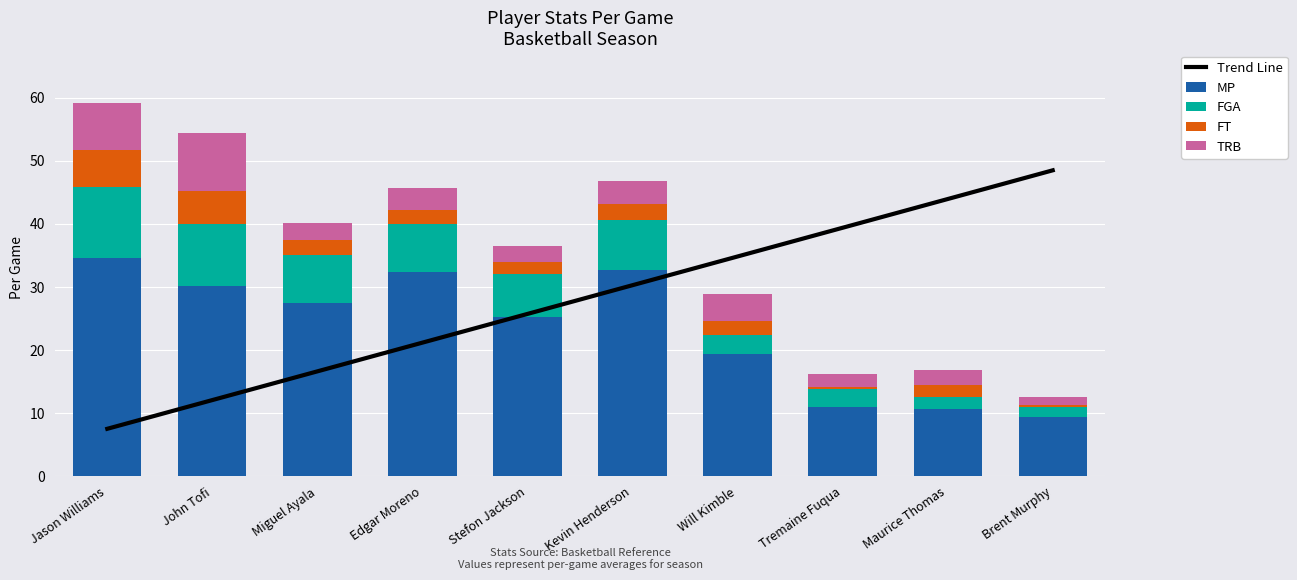

Reading left to right, transcribe all the data shown in this chart.

Trend Line: Jason Williams=7.5	John Tofi=12.1	Miguel Ayala=16.6	Edgar Moreno=21.2	Stefon Jackson=25.7	Kevin Henderson=30.3	Will Kimble=34.8	Tremaine Fuqua=39.4	Maurice Thomas=43.9	Brent Murphy=48.5
MP: Jason Williams=34.6	John Tofi=30.2	Miguel Ayala=27.4	Edgar Moreno=32.4	Stefon Jackson=25.2	Kevin Henderson=32.6	Will Kimble=19.4	Tremaine Fuqua=10.9	Maurice Thomas=10.6	Brent Murphy=9.3
FGA: Jason Williams=11.2	John Tofi=9.7	Miguel Ayala=7.7	Edgar Moreno=7.5	Stefon Jackson=6.8	Kevin Henderson=8.0	Will Kimble=3.0	Tremaine Fuqua=2.9	Maurice Thomas=1.9	Brent Murphy=1.6
FT: Jason Williams=5.9	John Tofi=5.3	Miguel Ayala=2.3	Edgar Moreno=2.2	Stefon Jackson=2.0	Kevin Henderson=2.5	Will Kimble=2.2	Tremaine Fuqua=0.4	Maurice Thomas=2.0	Brent Murphy=0.4
TRB: Jason Williams=7.4	John Tofi=9.2	Miguel Ayala=2.7	Edgar Moreno=3.5	Stefon Jackson=2.4	Kevin Henderson=3.6	Will Kimble=4.2	Tremaine Fuqua=2.0	Maurice Thomas=2.3	Brent Murphy=1.2